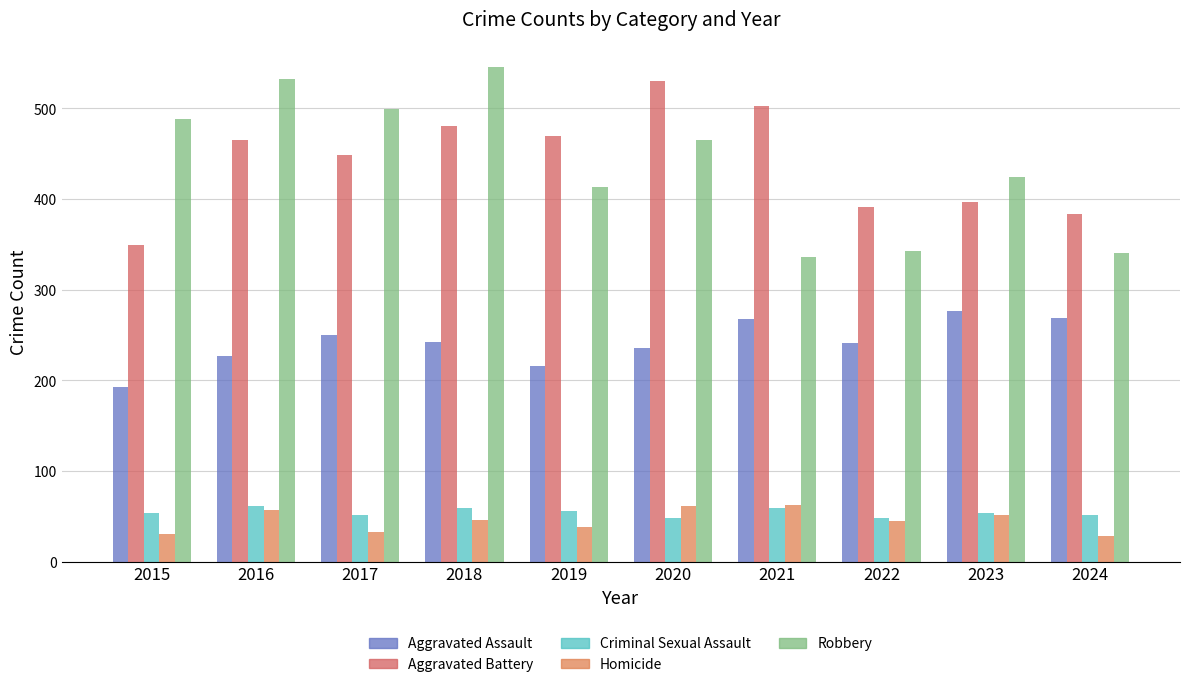

How many values in the Robbery series are below 465?

5